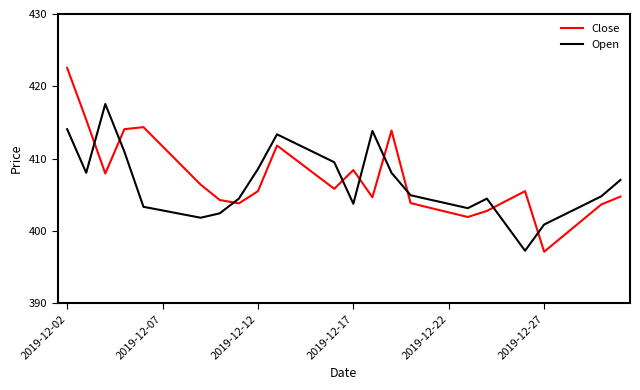

Which series has the largest range (max minus min)?

Close